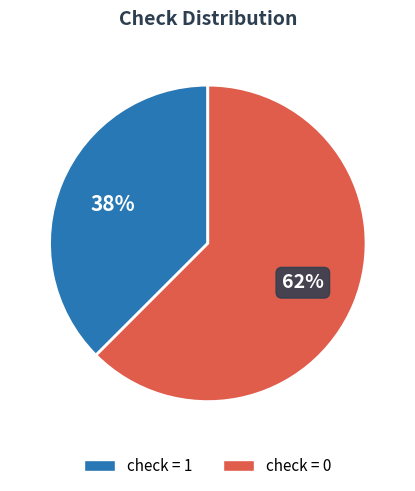

To the nearest percent, what is the average slice percentage?

50%